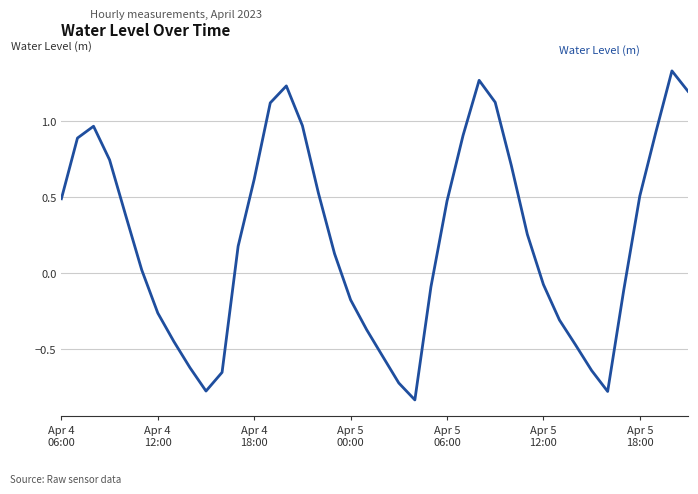

How many values are below 0?

17